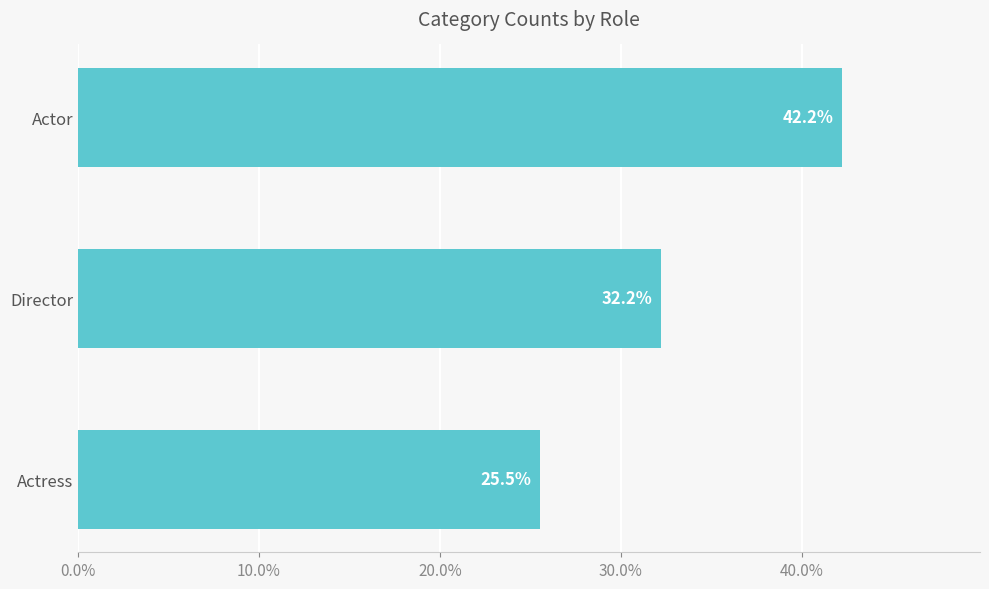

At which label is the value closest to 33?

Director